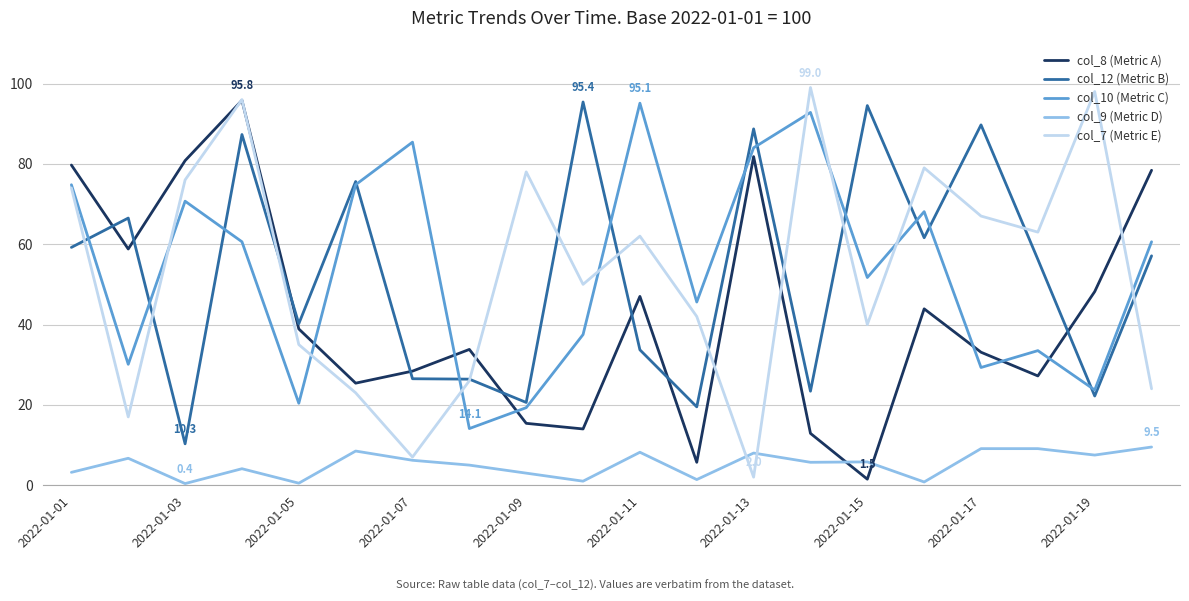

What is the highest value of the col_12 (Metric B) series?

95.4